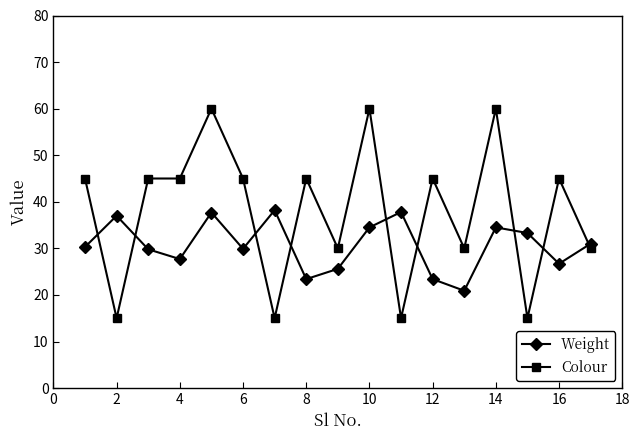

True or false: Colour has more than 2 points higher than both neighbors.

True